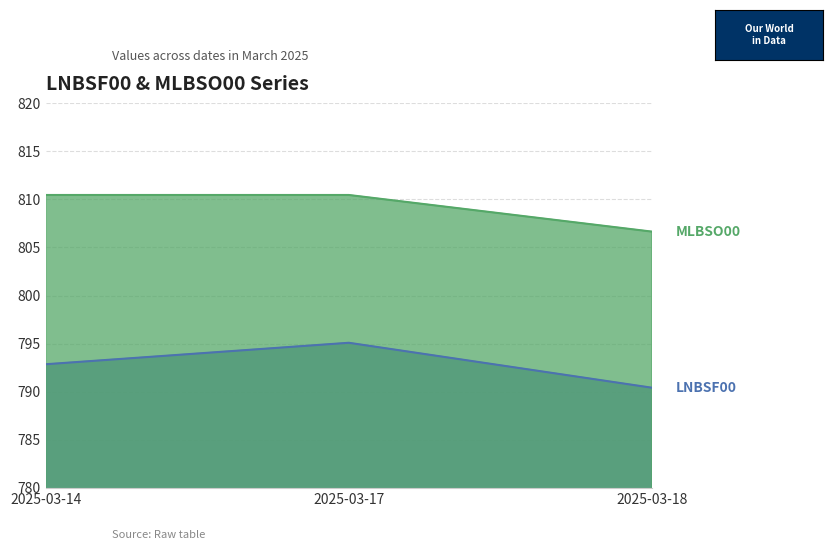

Which category has the highest value in the LNBSF00 series?

2025-03-17